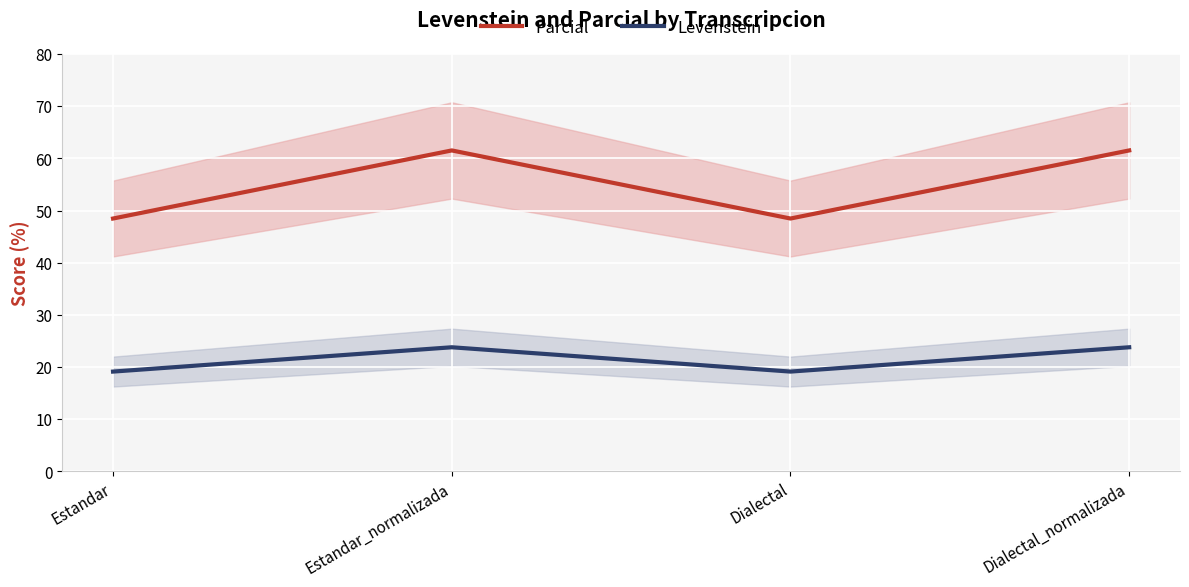

List the labels in order of Levenstein value, smallest first.

Estandar, Dialectal, Estandar_normalizada, Dialectal_normalizada